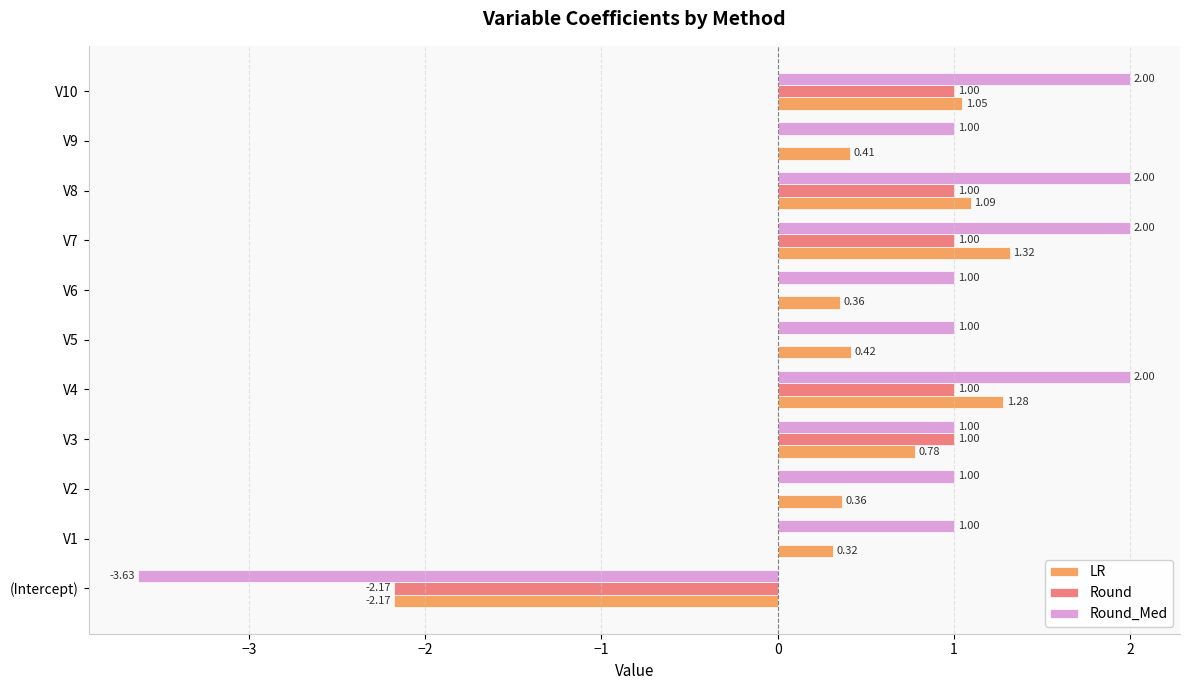

What is the total value across all series at (Intercept)?

-8.0